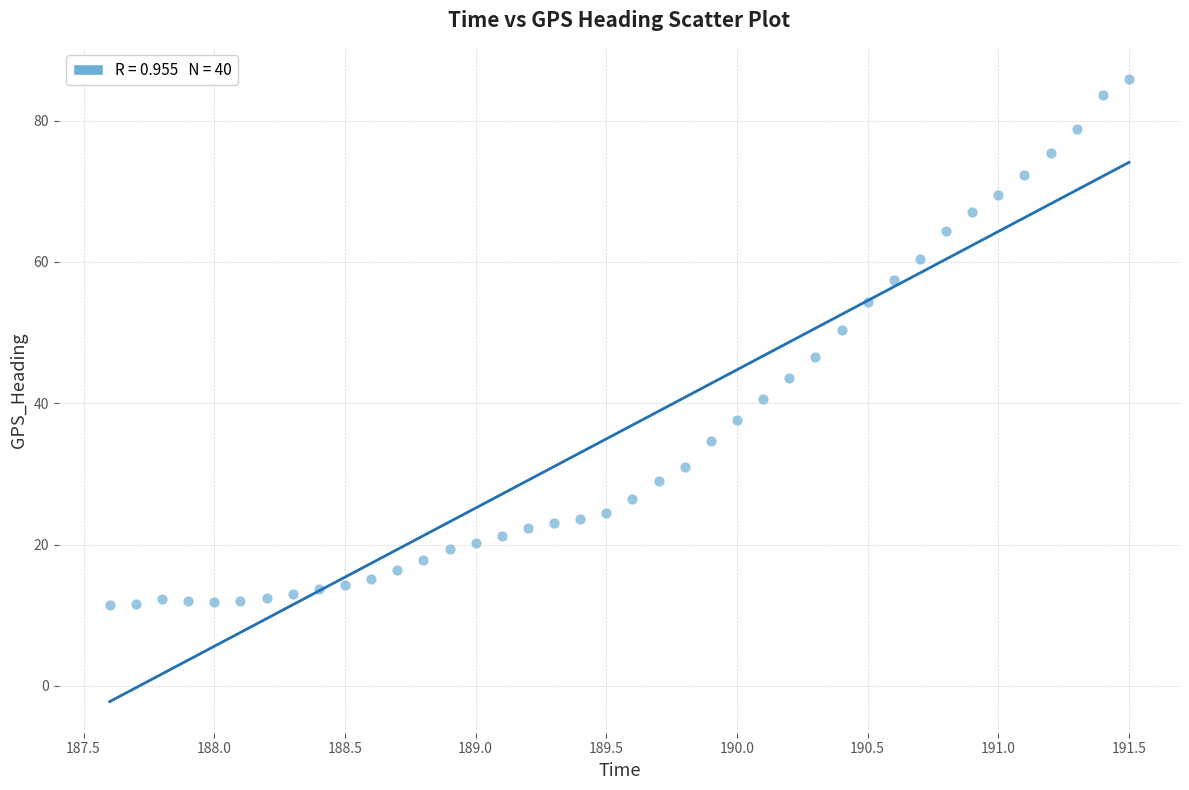

What is the range of X values (max minus min)?

3.9